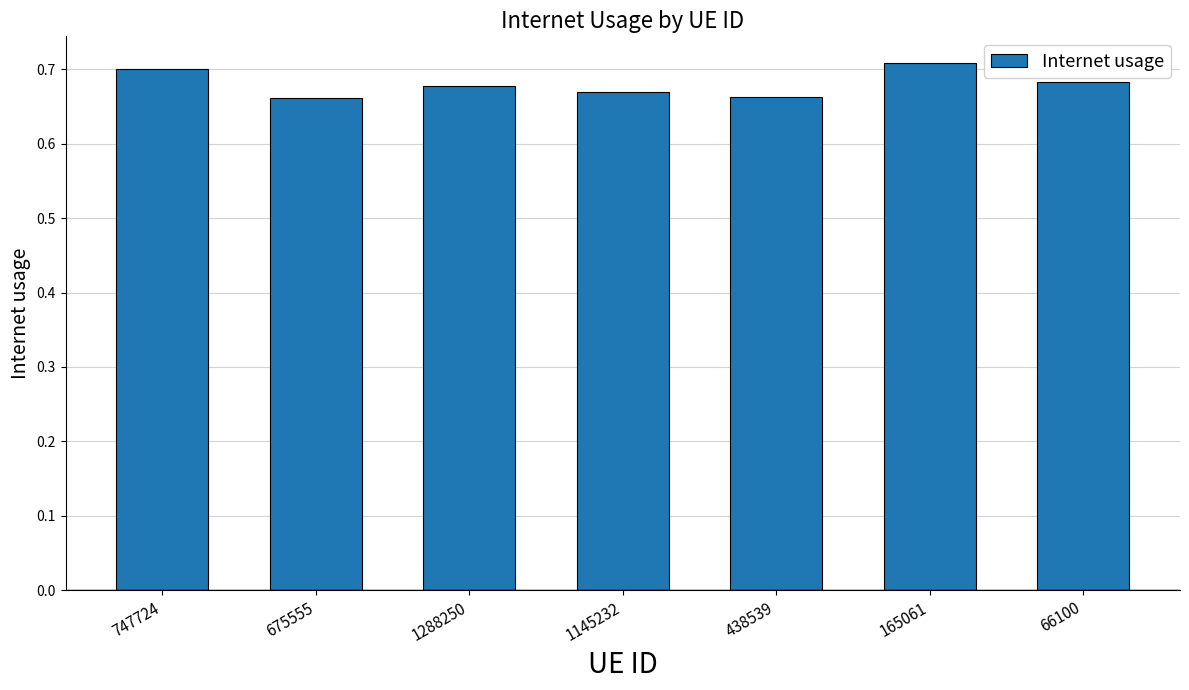

How many values are between 0 and 1?

7